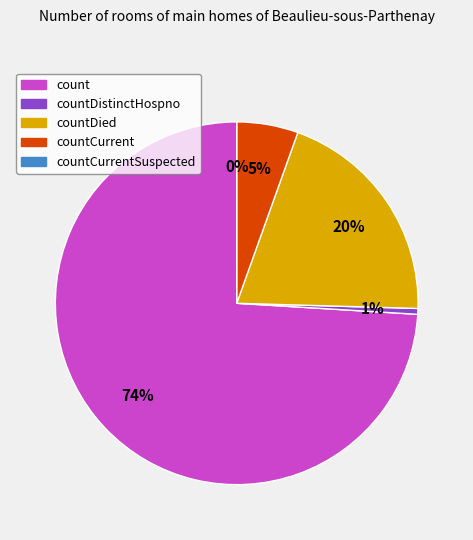

Rank the categories by value from lowest to highest.

countCurrentSuspected, countDistinctHospno, countCurrent, countDied, count